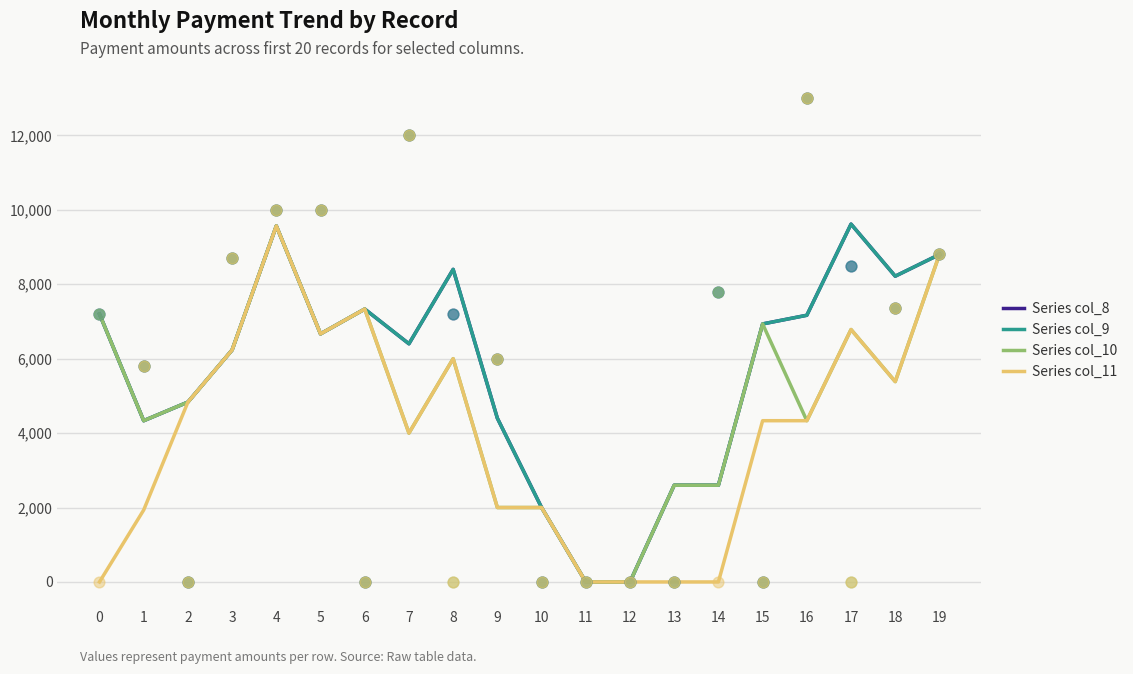

Which series contains the highest Y value?

Series col_8